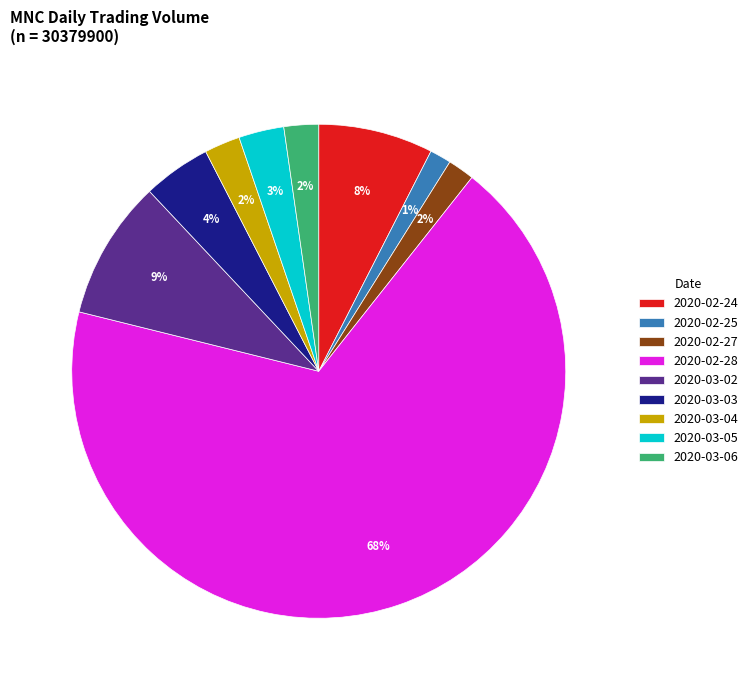

The 2020-03-05 slice represents 3% of the pie. True or false?

True